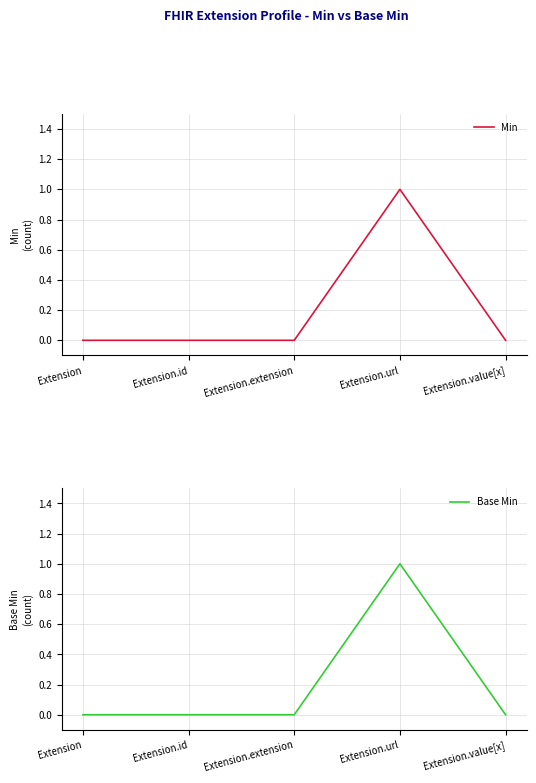

The Min series shows -1 at Extension.id. True or false?

False